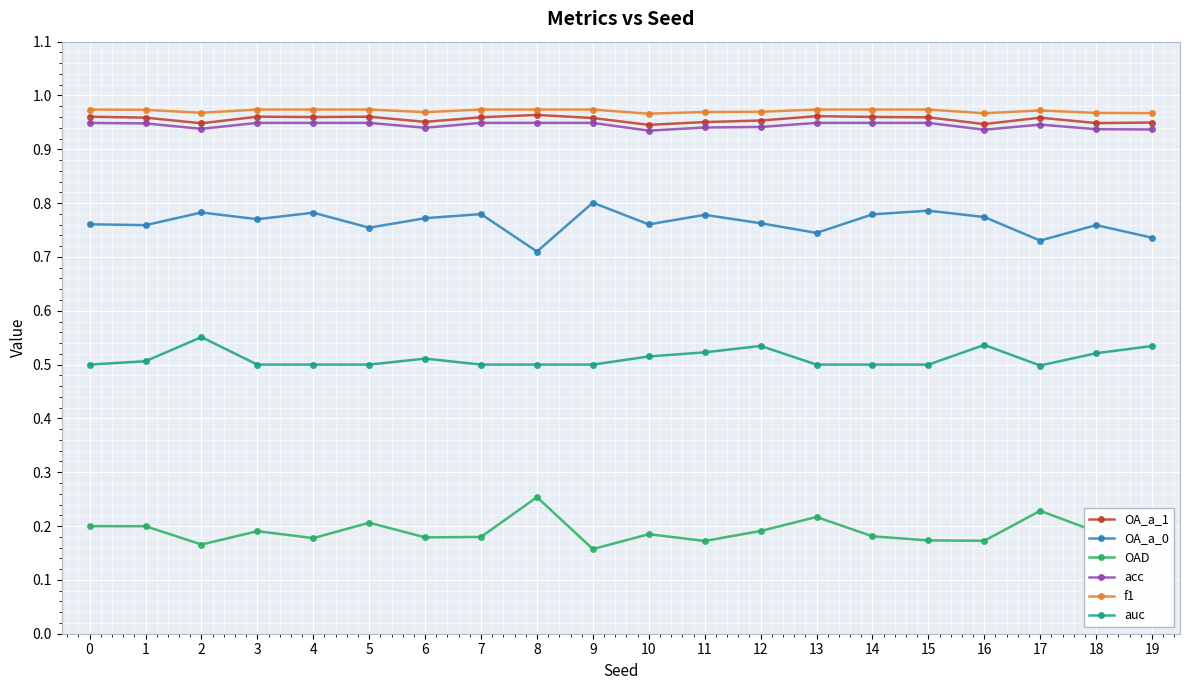

True or false: OAD has a value of 0.2 at 1.

True